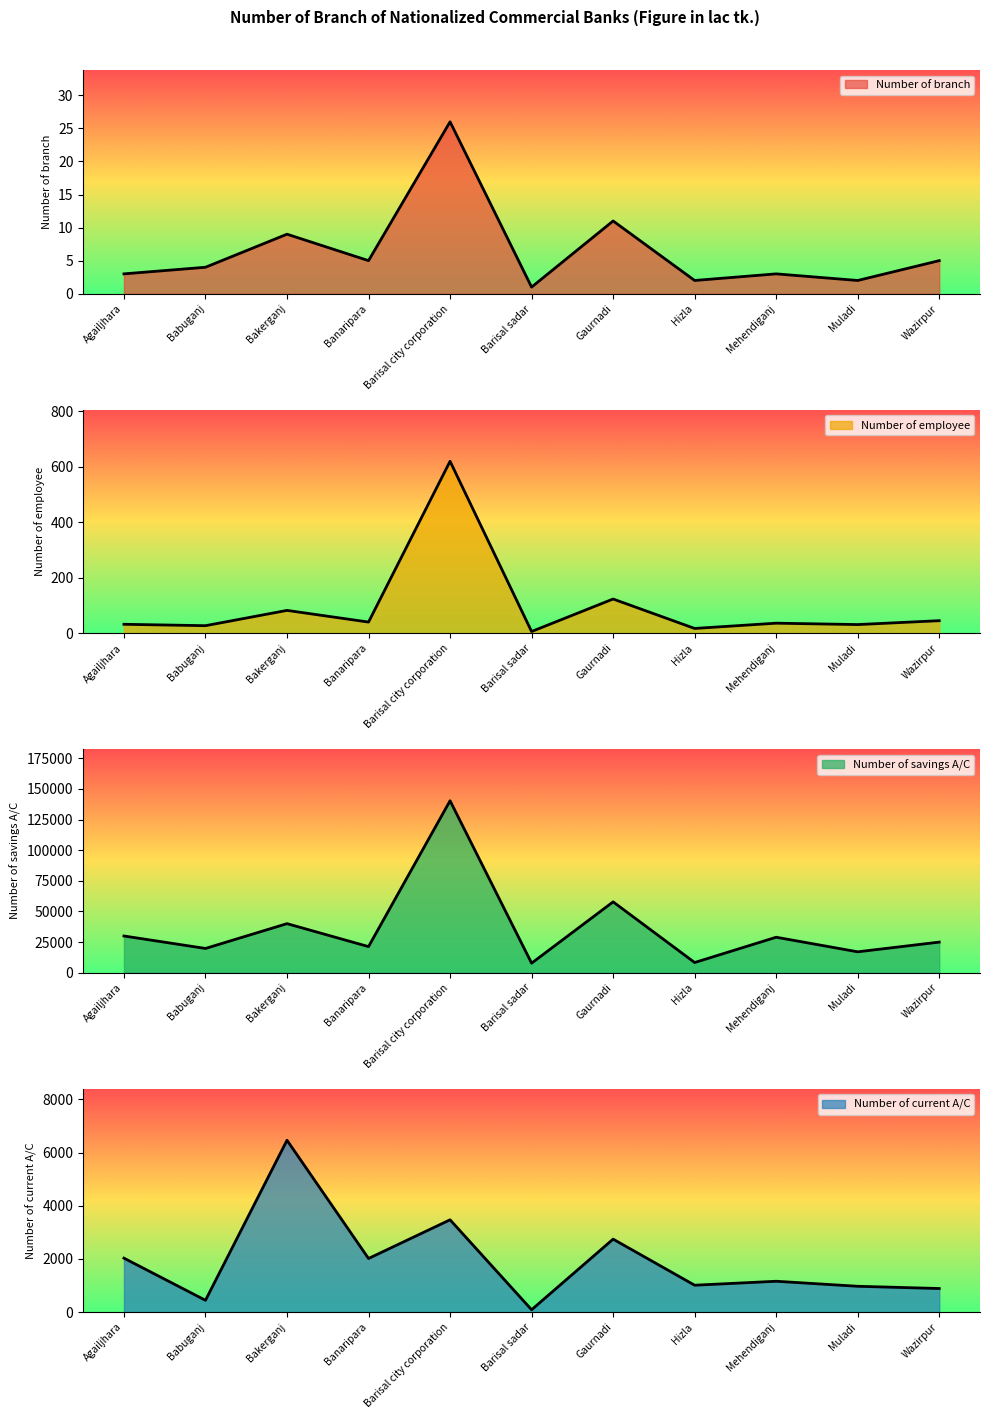

Rank the series at Barisal sadar from lowest to highest value.

Number of branch, Number of employee, Number of current A/C, Number of savings A/C